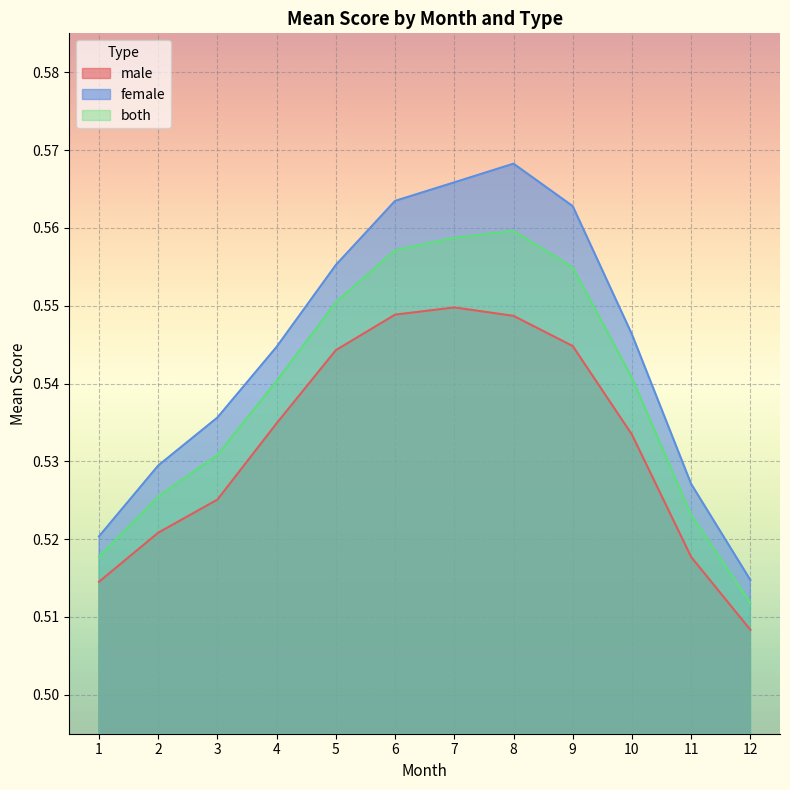

Rank the series at 1 from highest to lowest value.

female, both, male